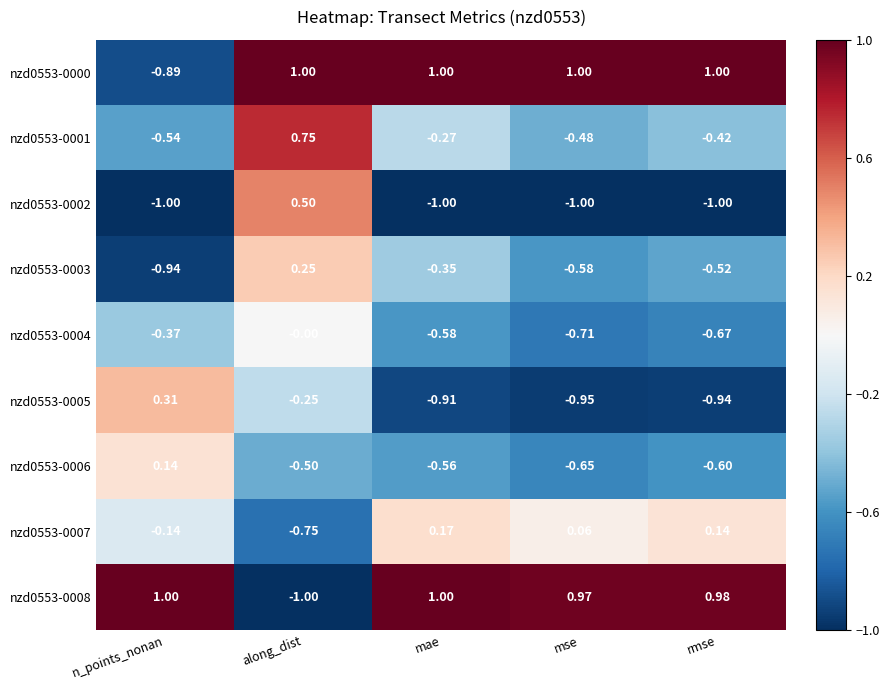

Which category has the lowest value in the nzd0553-0005 series?

mse